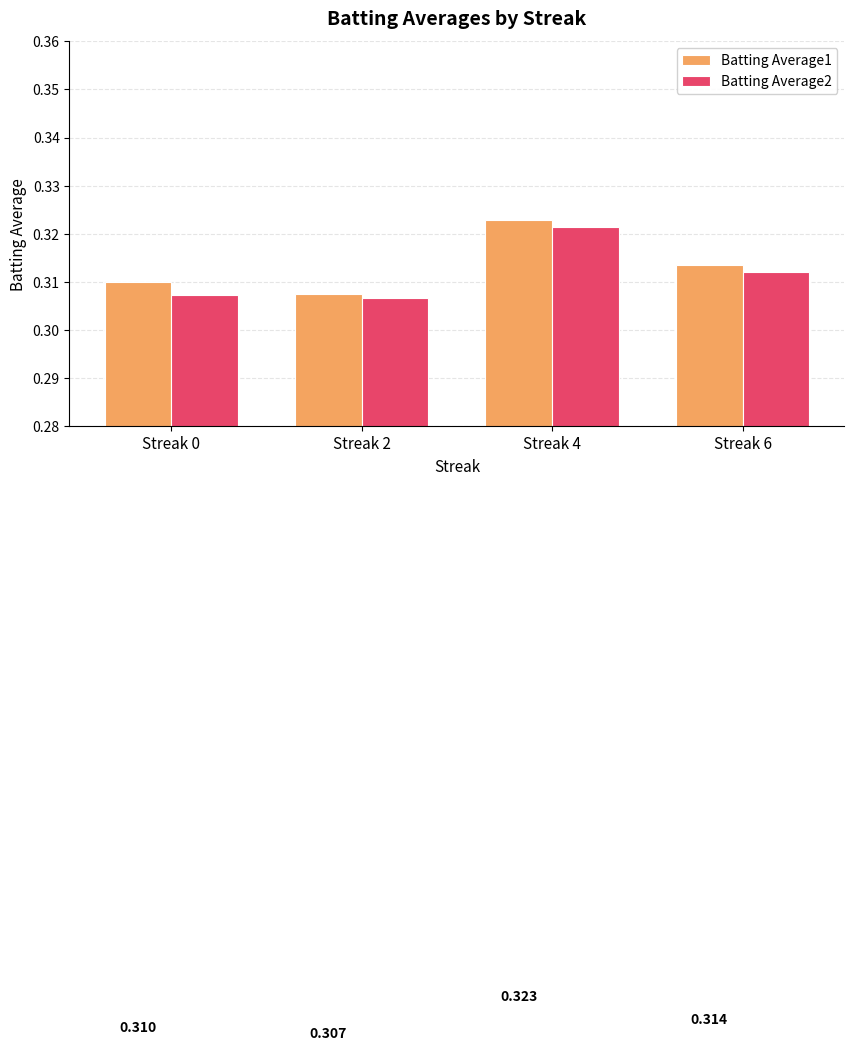

Is it true that Batting Average1 equals 0.2 at Streak 4?

False